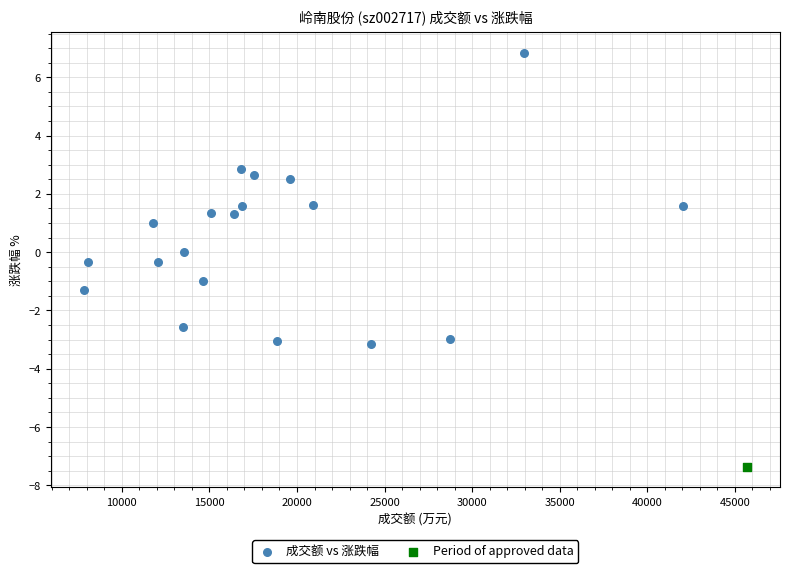

What are all the series names shown in the legend?

成交额 vs 涨跌幅, Period of approved data